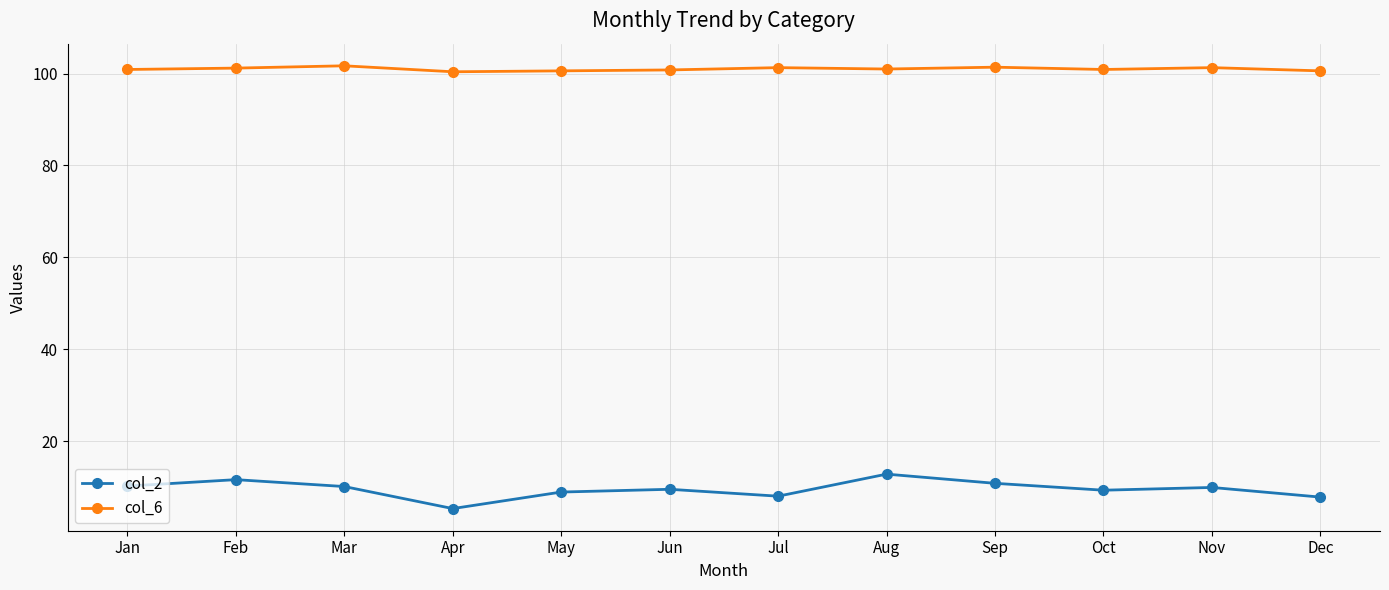

The col_6 series shows 100.4 at Apr. True or false?

True